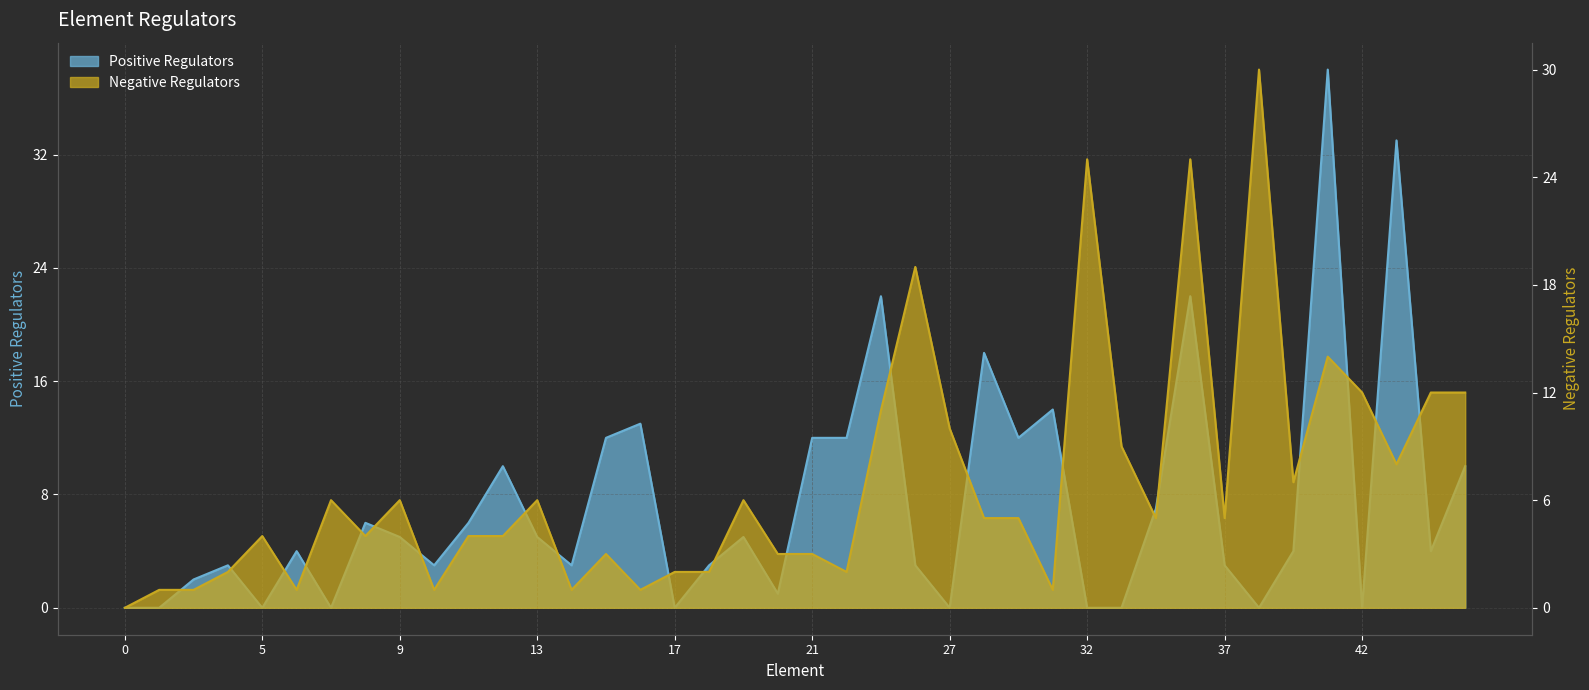

Between which two adjacent categories do Negative Regulators and Positive Regulators first intersect?

2 and 3